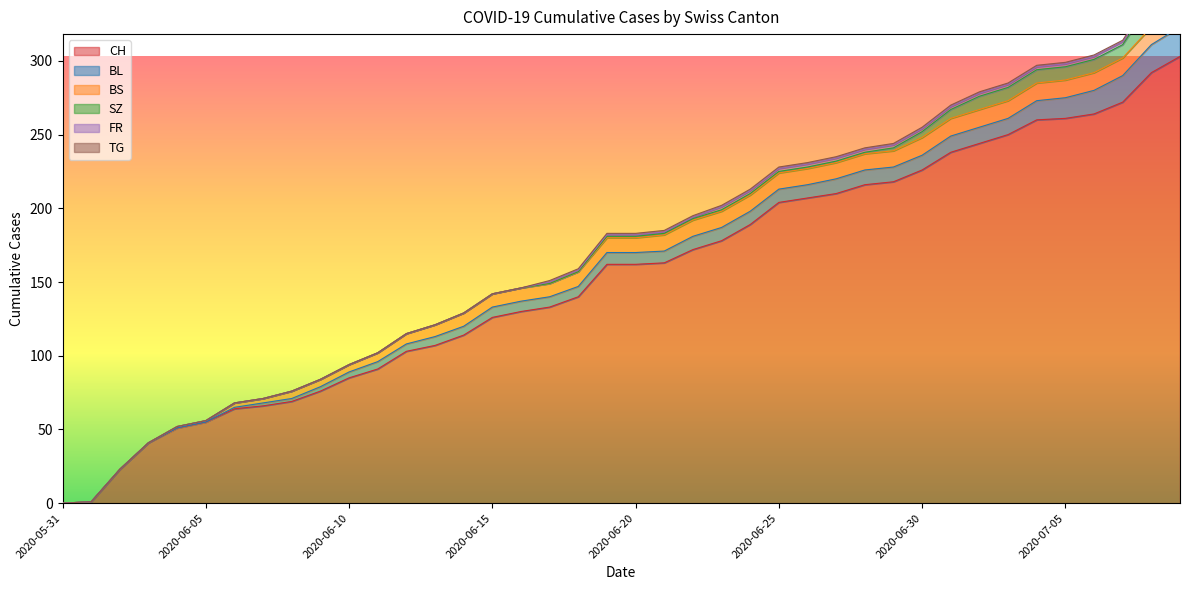

Where is FR nearest to the value 1?

2020-06-17